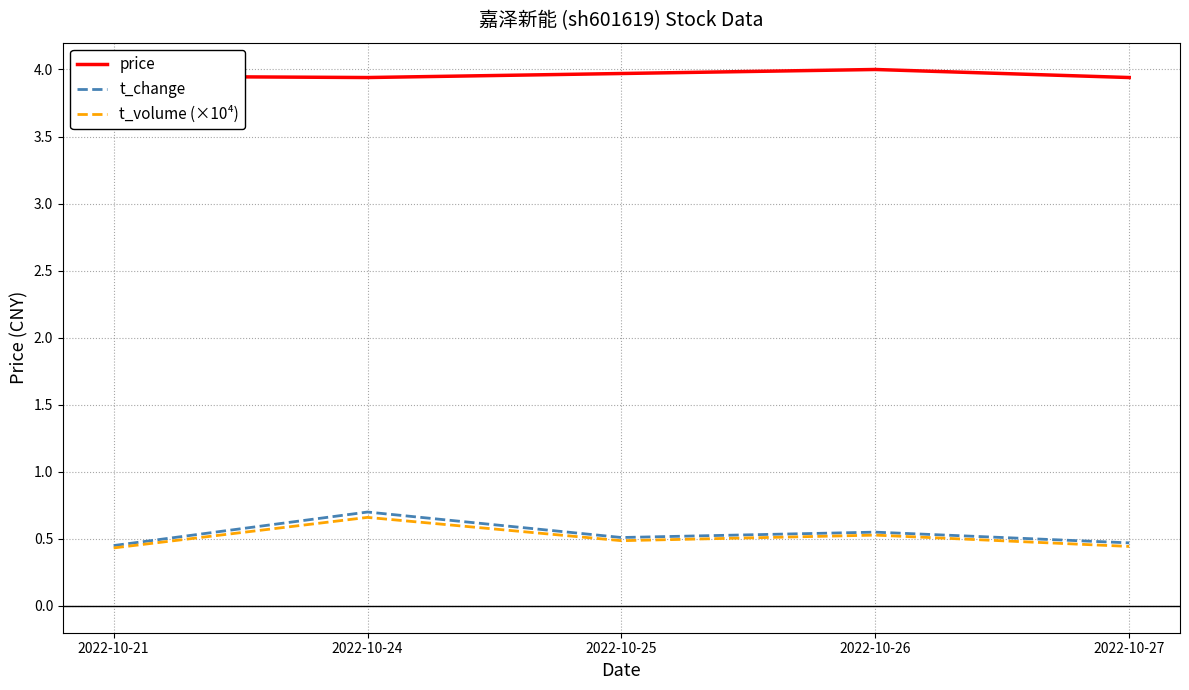

True or false: t_volume (×10⁴) and price intersect in this chart.

False